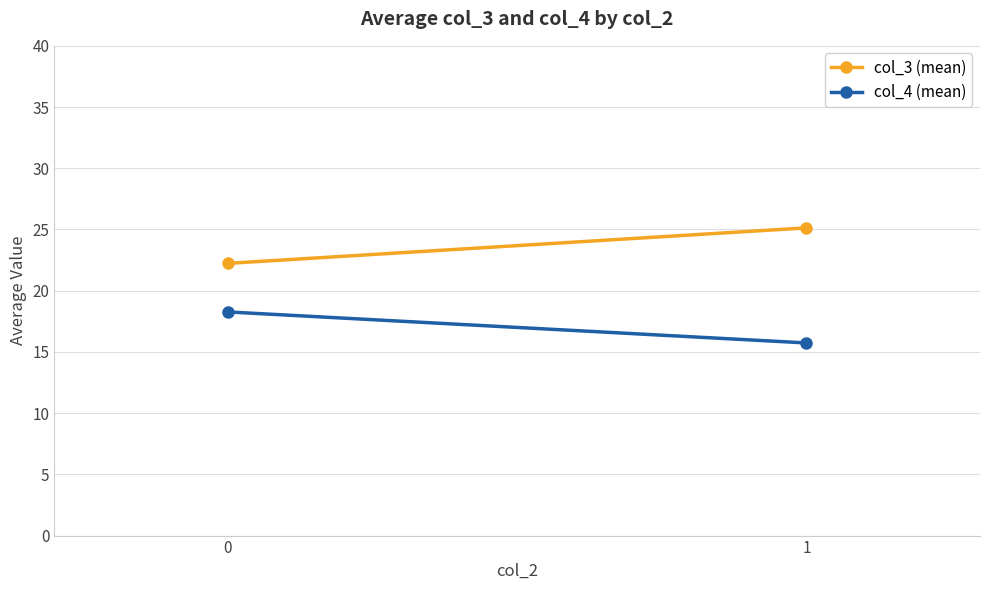

What are all the series names shown in the legend?

col_3 (mean), col_4 (mean)